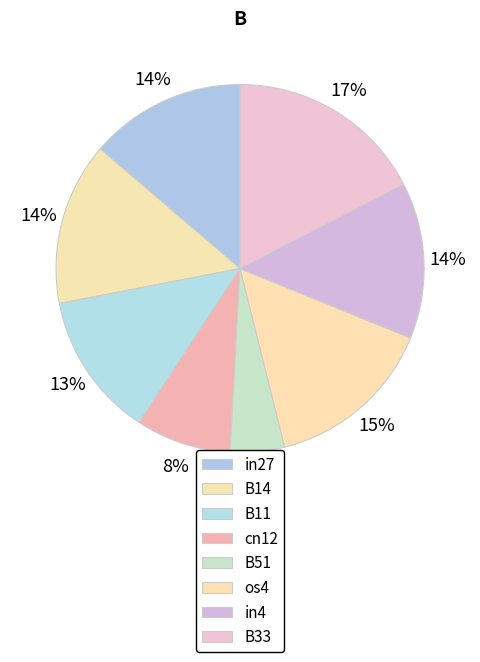

Does any single category account for the majority?

No